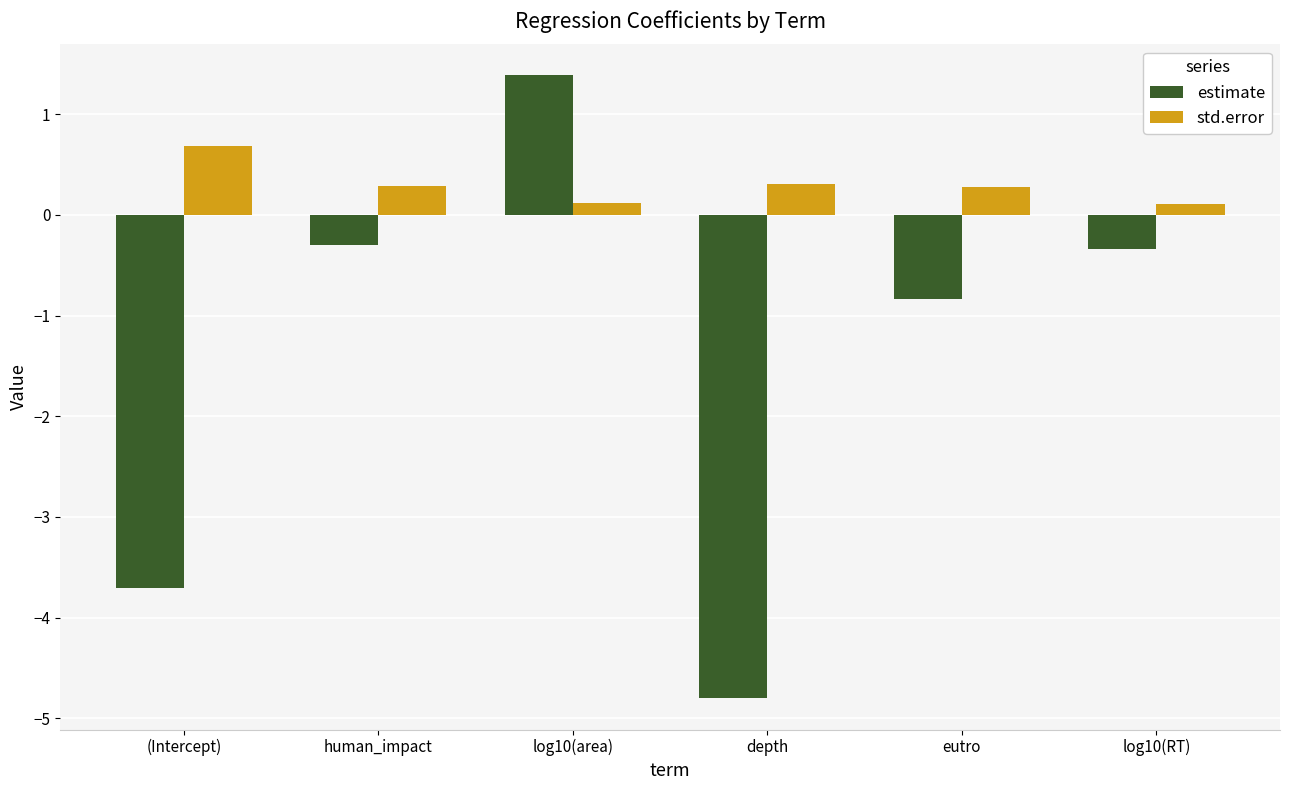

What is the value of the estimate bar at the 6th from the left?

-0.3